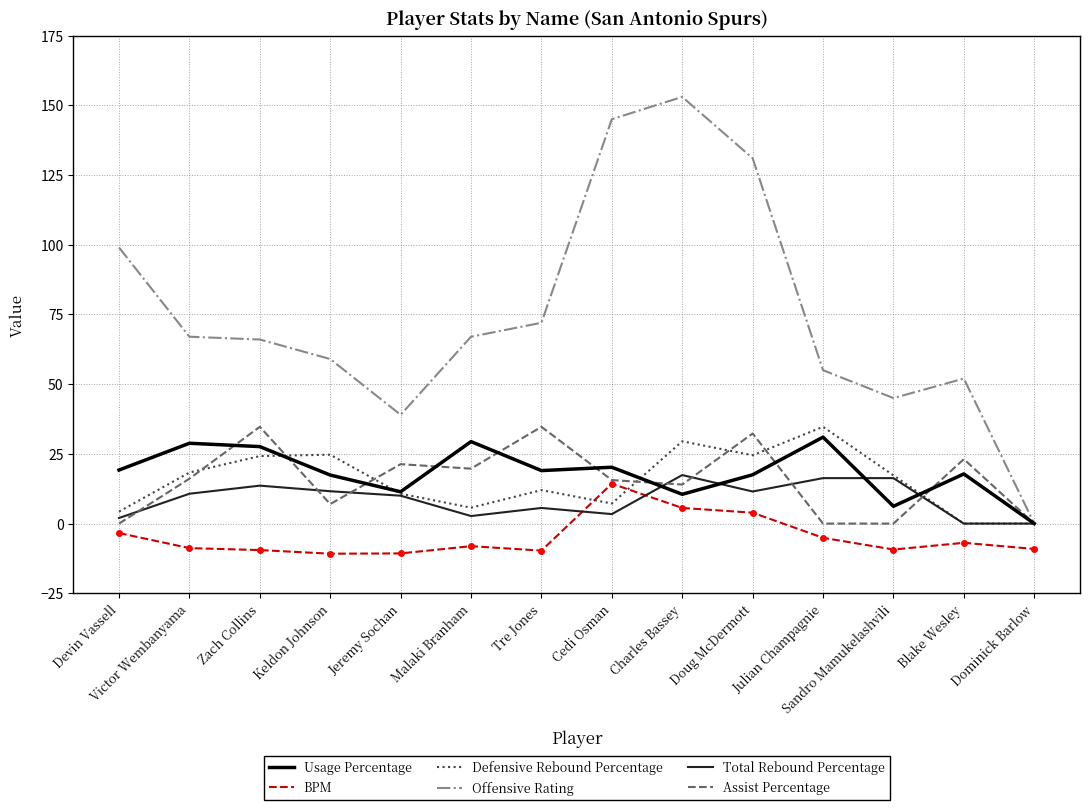

What is the approximate value of BPM at Keldon Johnson?

-10.8